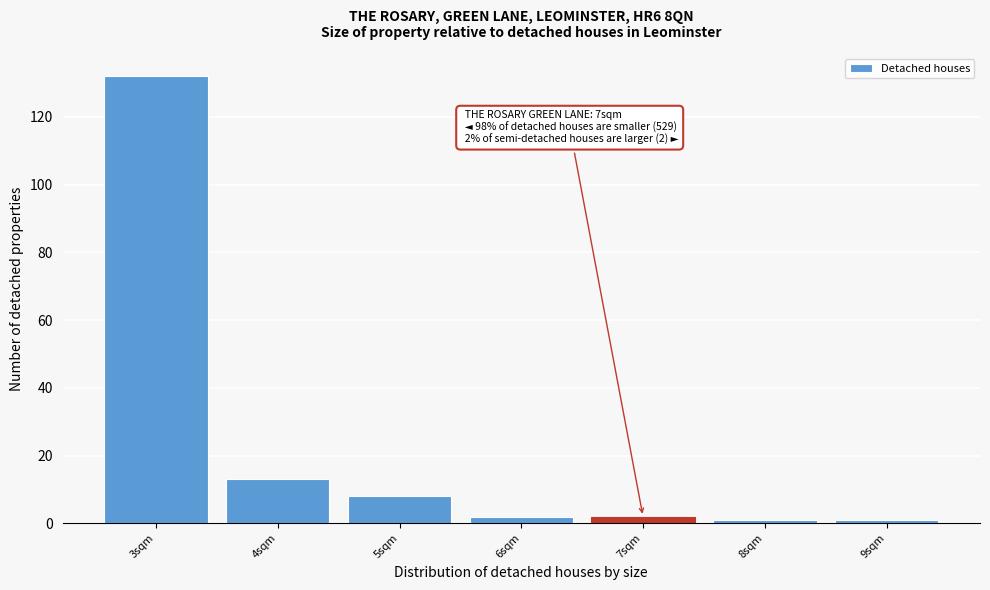

Reading left to right, what are all the values shown in this chart?

3sqm=132	4sqm=13	5sqm=8	6sqm=2	7sqm=2	8sqm=1	9sqm=1